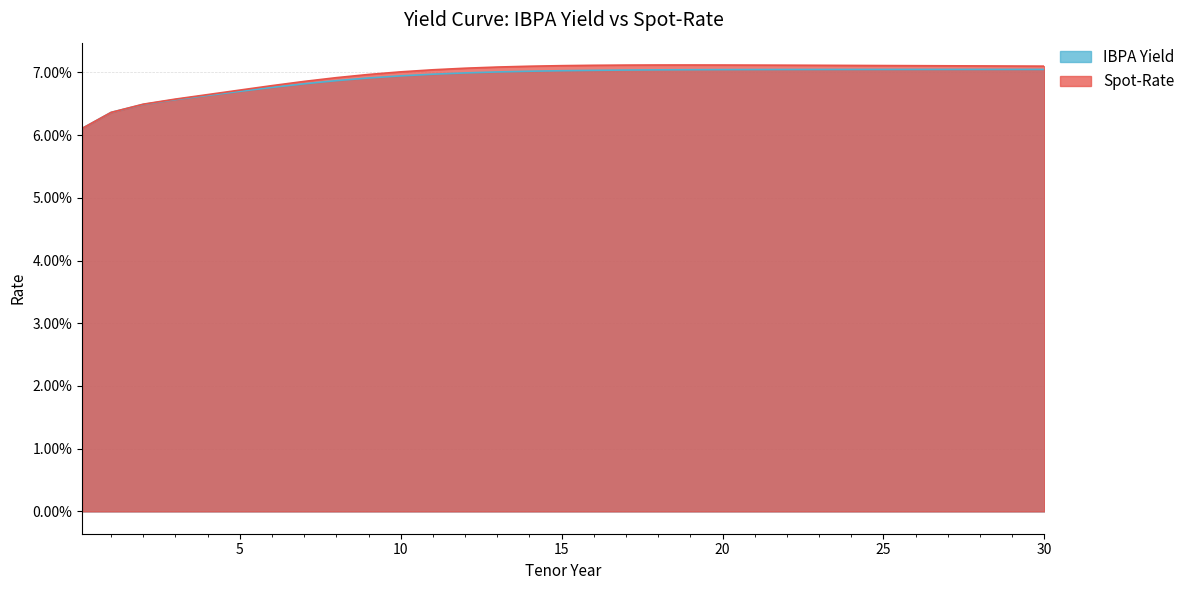

Reading left to right, list all the values displayed in this chart.

Spot-Rate: 0.1	0.1	0.1	0.1	0.1	0.1	0.1	0.1	0.1	0.1	0.1	0.1	0.1	0.1	0.1	0.1	0.1	0.1	0.1	0.1	0.1	0.1	0.1	0.1	0.1	0.1	0.1	0.1	0.1	0.1	0.1
IBPA Yield: 0.1	0.1	0.1	0.1	0.1	0.1	0.1	0.1	0.1	0.1	0.1	0.1	0.1	0.1	0.1	0.1	0.1	0.1	0.1	0.1	0.1	0.1	0.1	0.1	0.1	0.1	0.1	0.1	0.1	0.1	0.1